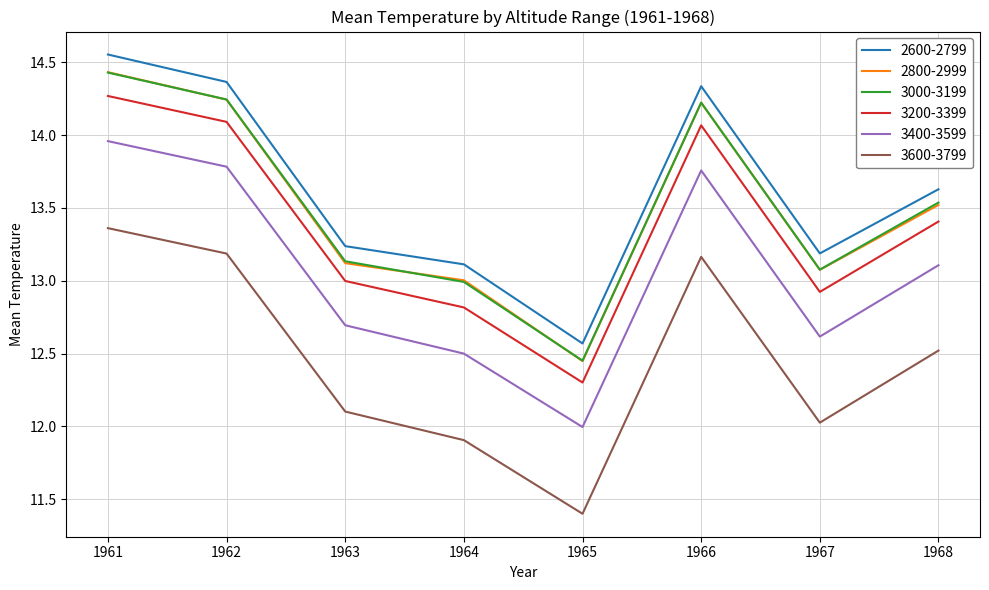

What is the sum of all 2600-2799 values?

109.0